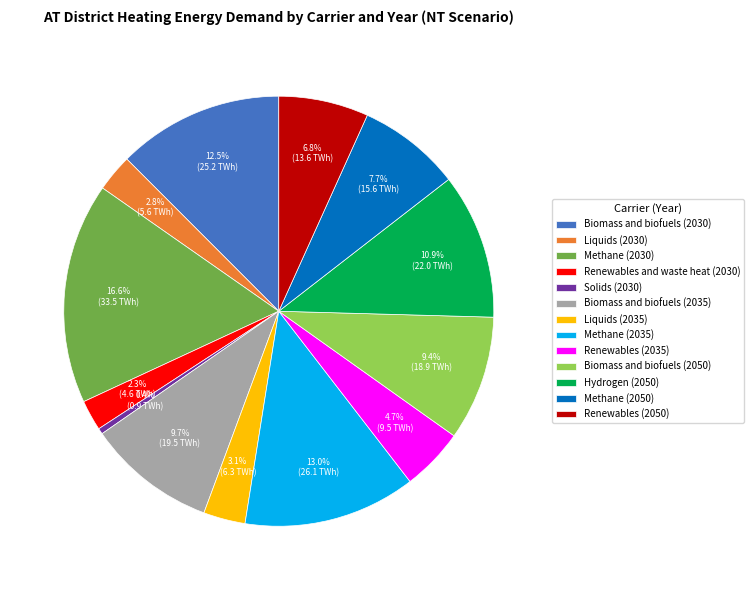

What percentage is NOT represented by Biomass and biofuels (2030)?

87.5%